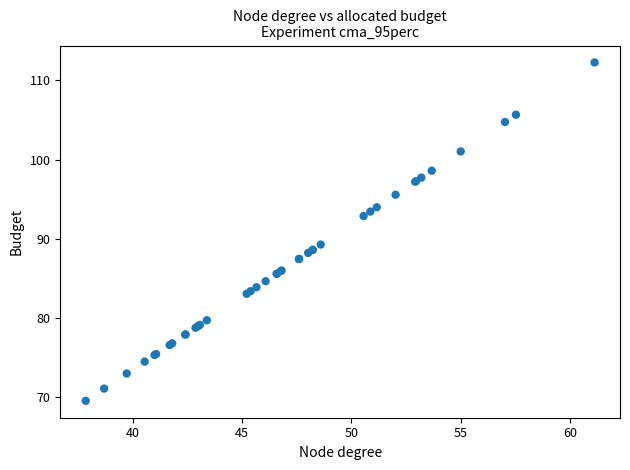

What Y value in the scatter plot is closest to 90?

89.3